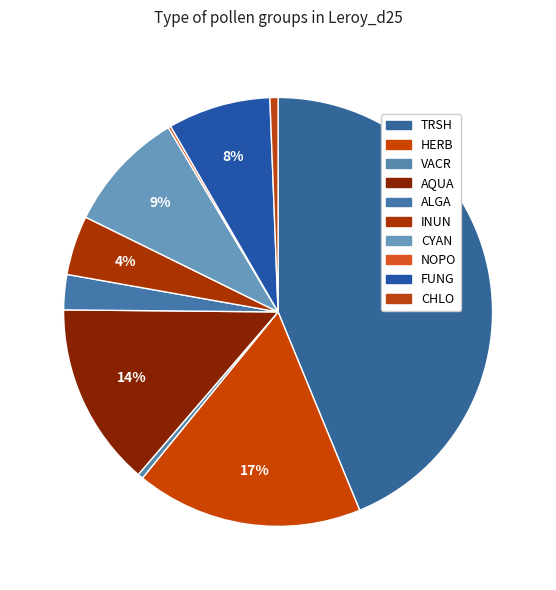

What is the change in value from AQUA to CYAN?

-23